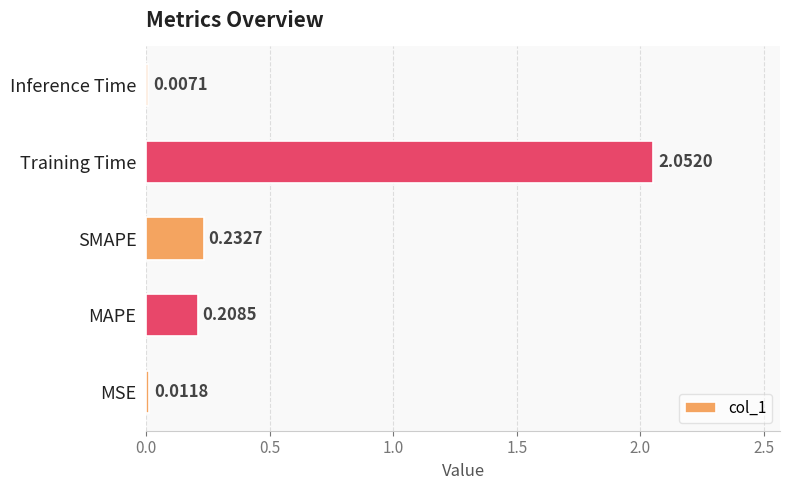

What is the sum of all values?

2.5